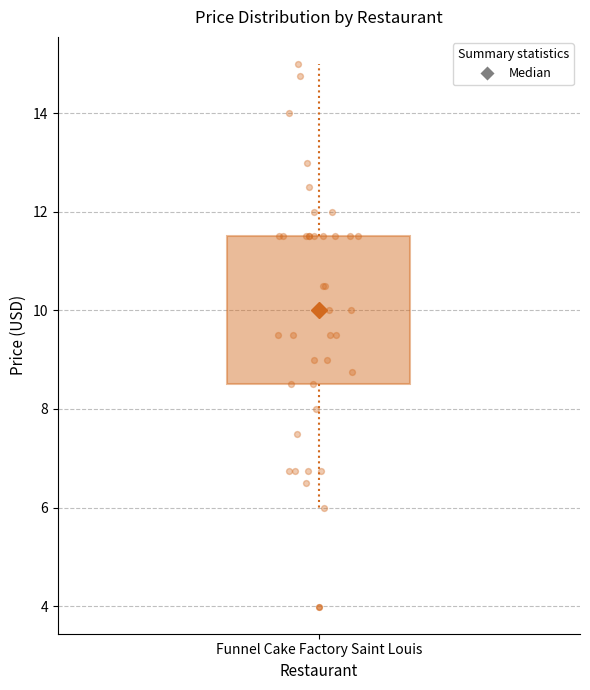

Transcribe this box plot: give where the median line is, the range the box spans, and where the two whiskers end, as read against the y-axis. The values are not printed on the chart, so give them approximately, as read against the axis.

median 10.0, box 8.6 to 11.6, whiskers 6.0 to 15.0